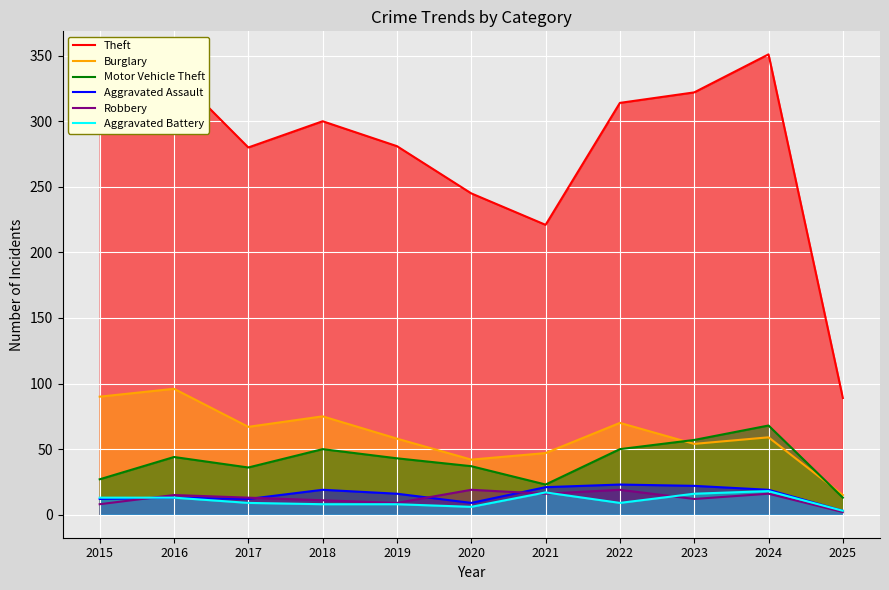

In Aggravated Assault, how many points are higher than both neighbors (excluding endpoints)?

3